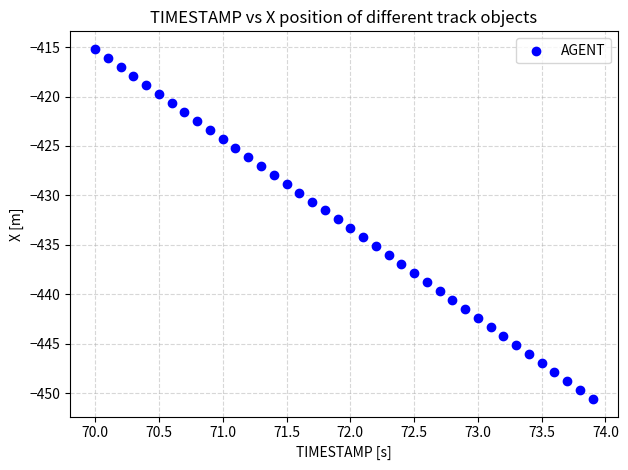

What is the range of Y values (max minus min)?

35.4